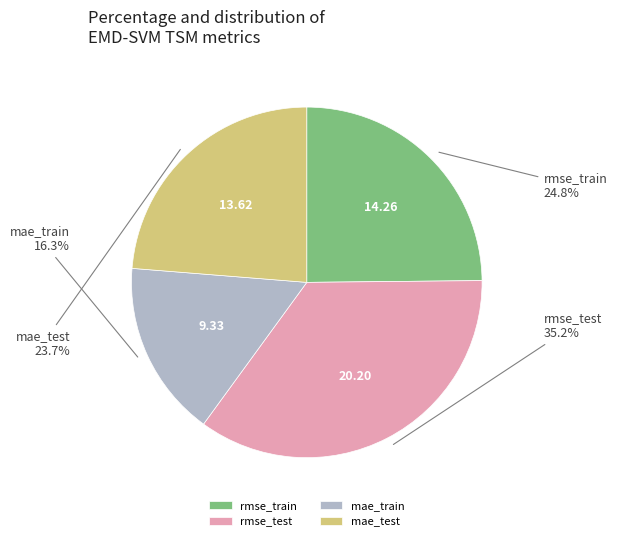

To the nearest percent, what is the average slice percentage?

25%